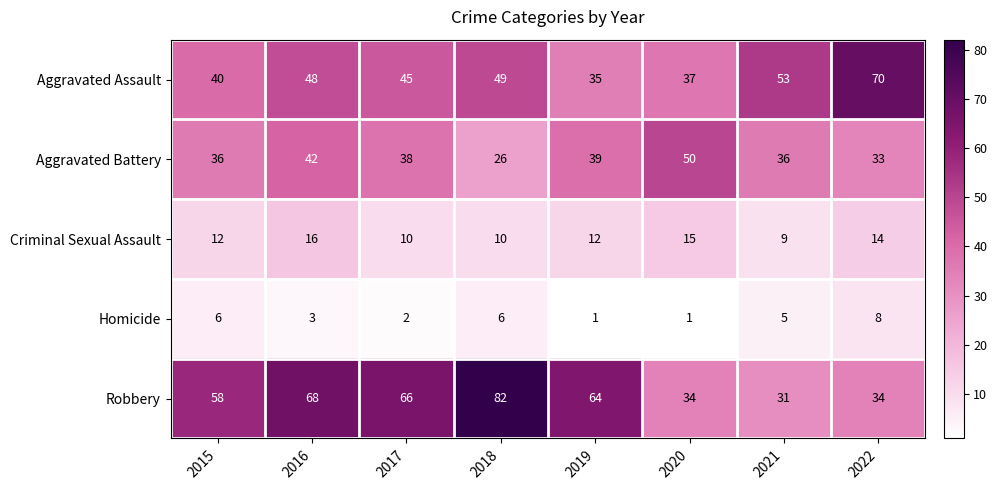

Is it true that Homicide equals 8 at 2022?

True